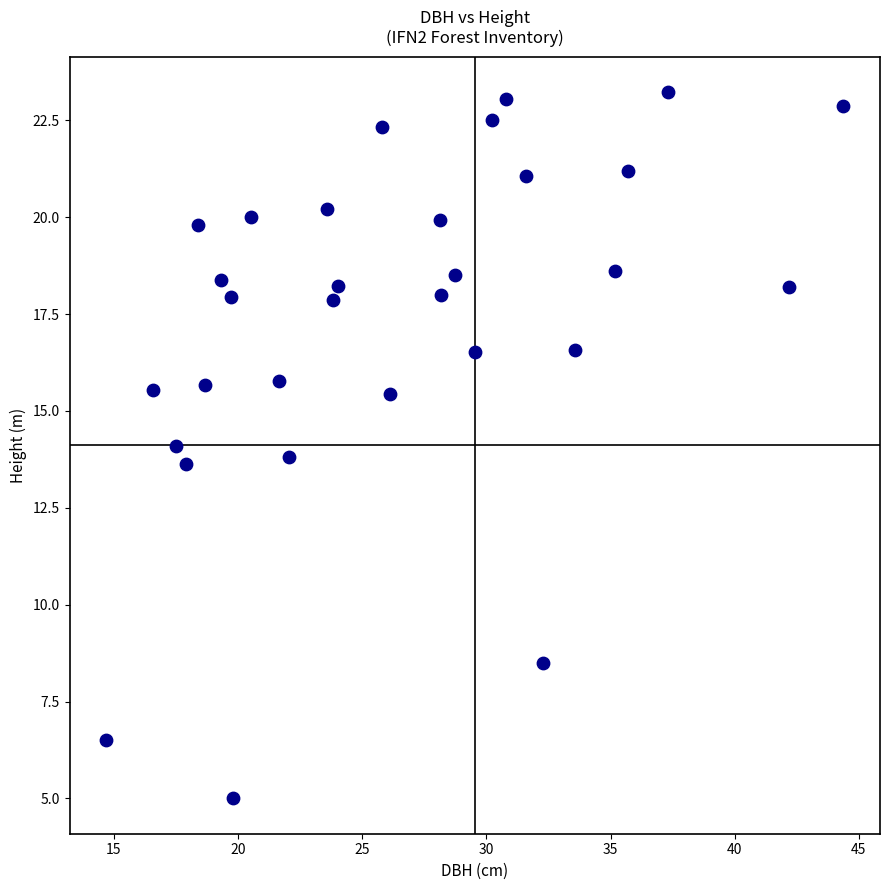

What is the range of Y values (max minus min)?

18.2